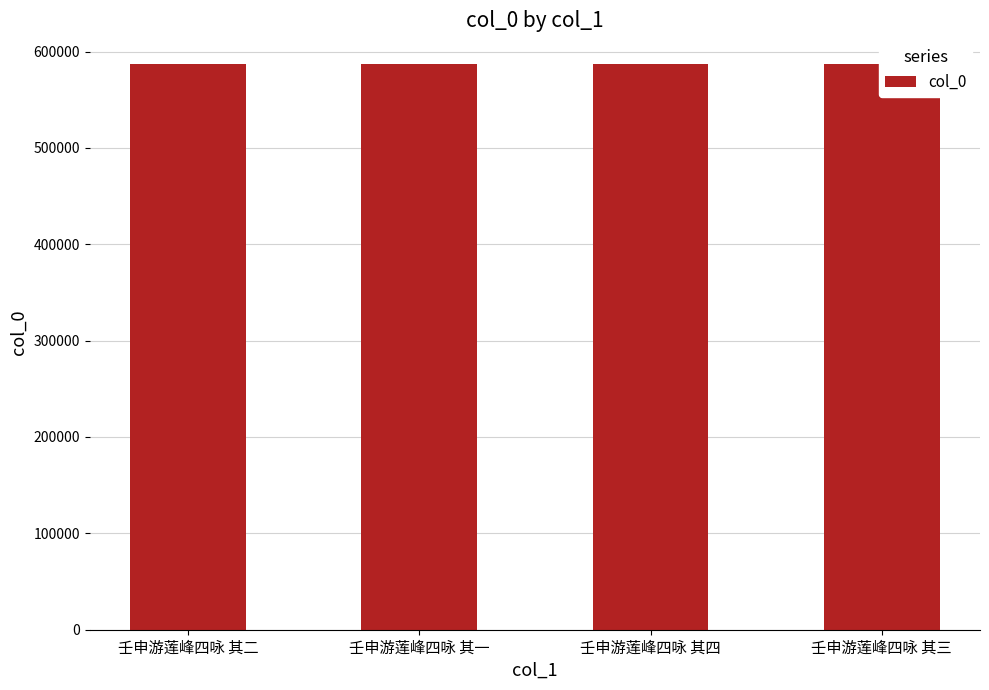

What is the label of the 3rd bar from the right?

壬申游莲峰四咏 其一